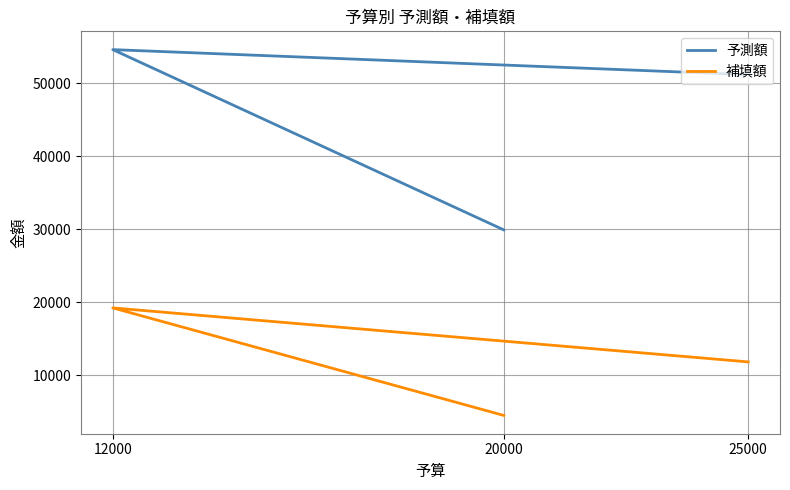

How many data points in 補填額 are less than 11806?

1